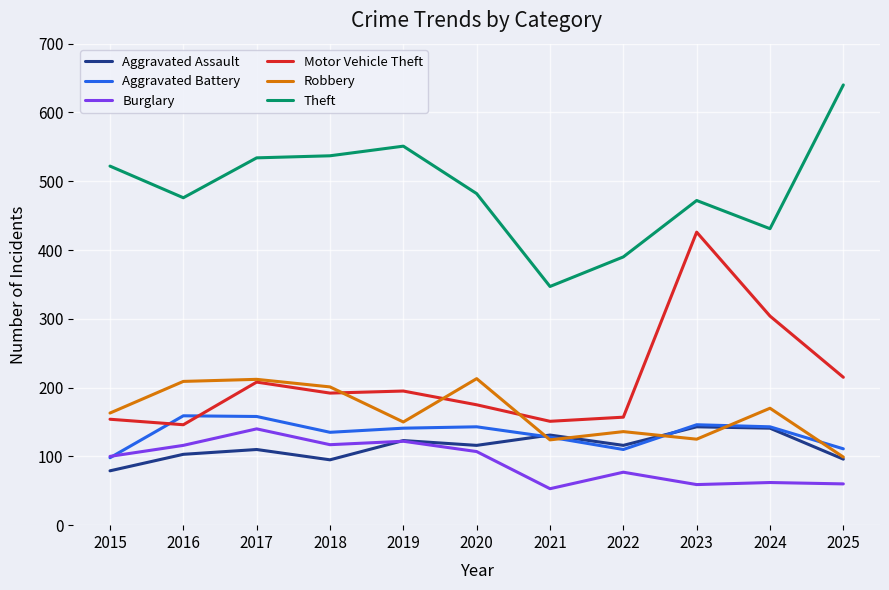

The Aggravated Assault series shows 234 at 2021. True or false?

False